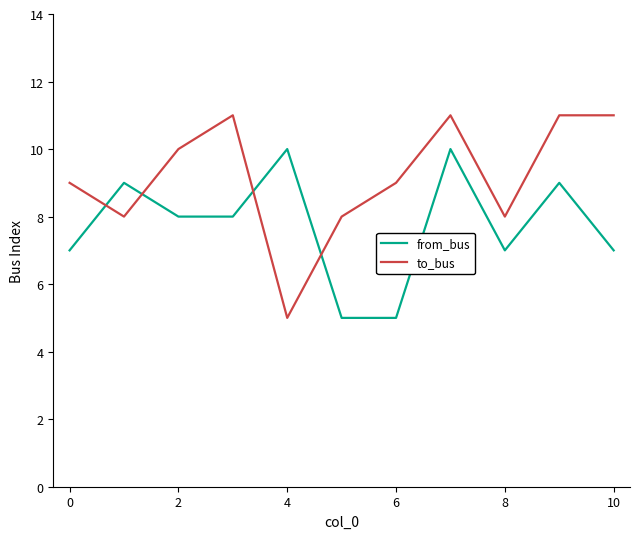

What is the maximum value shown in the chart?

11